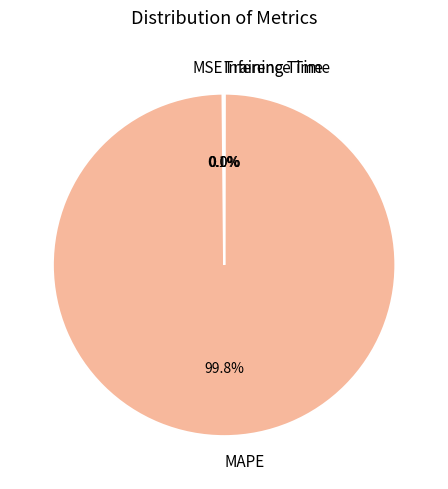

Which slice is the largest?

MAPE